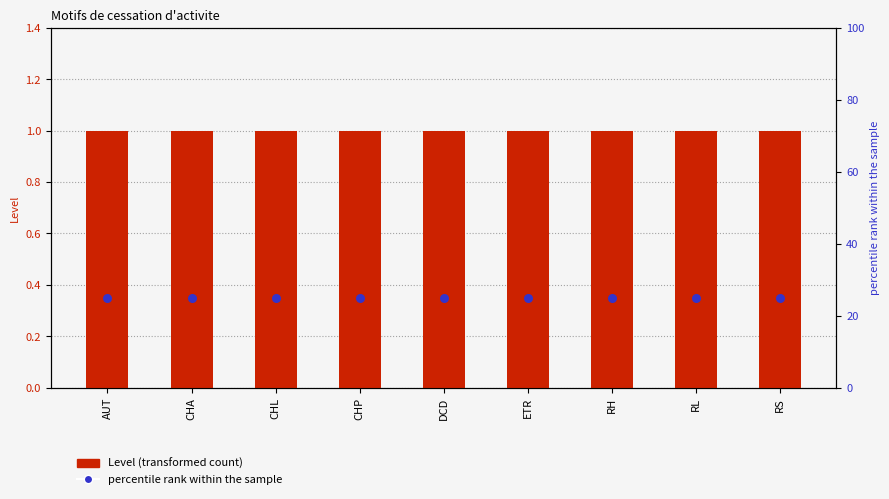

What are all the series names shown in the legend?

Level, percentile rank within the sample